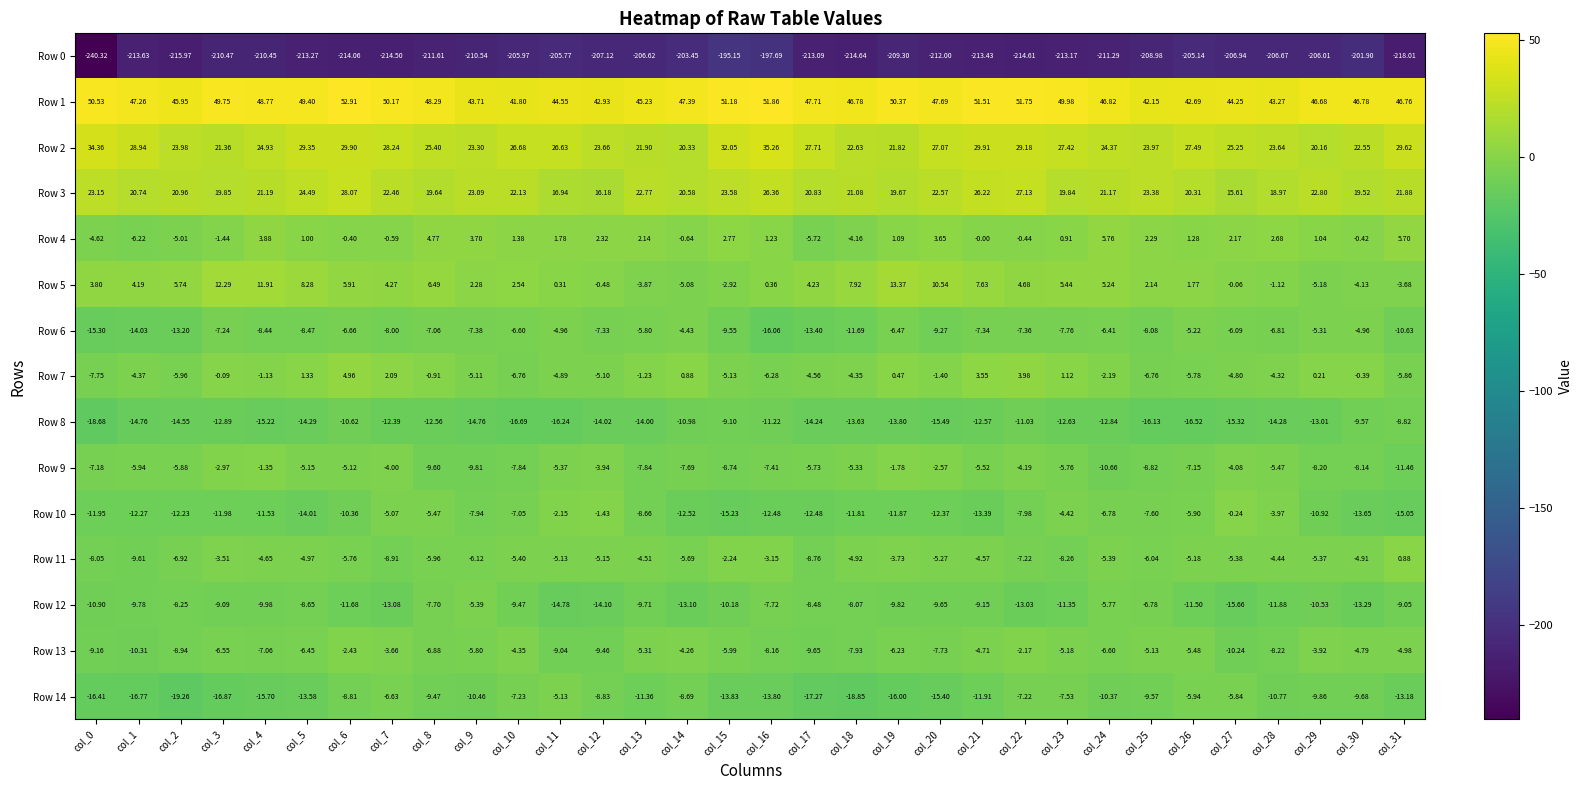

Count the number of categories in the chart.

32